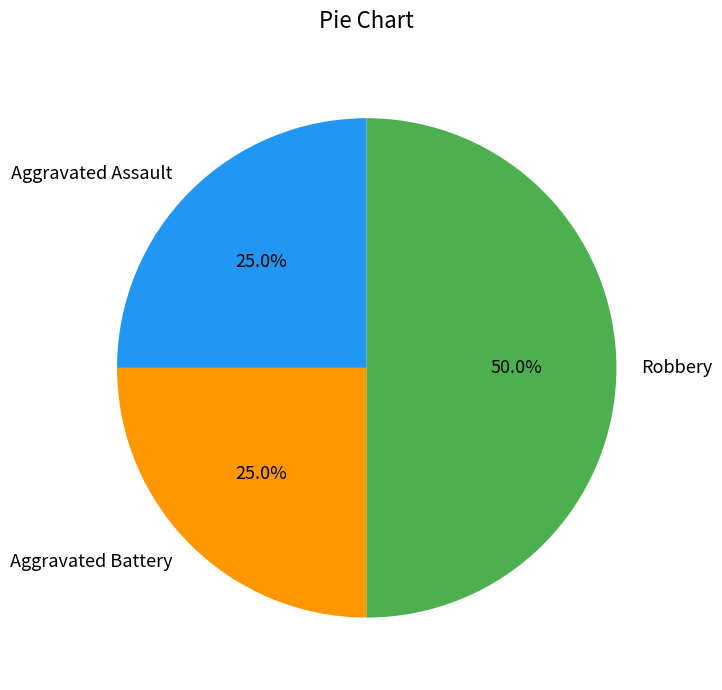

To the nearest percent, what portion does Aggravated Assault represent?

25%